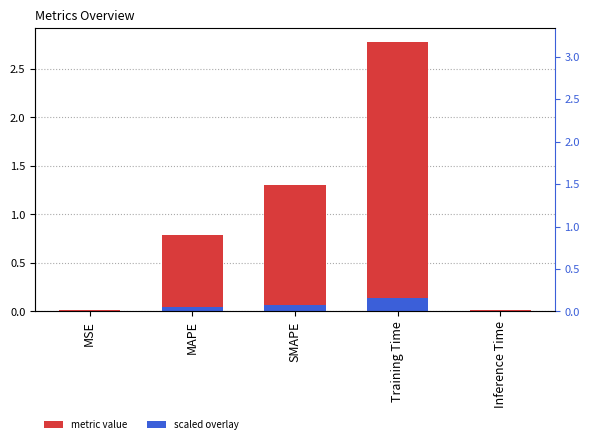

What is the average value of the metric value series?

1.0